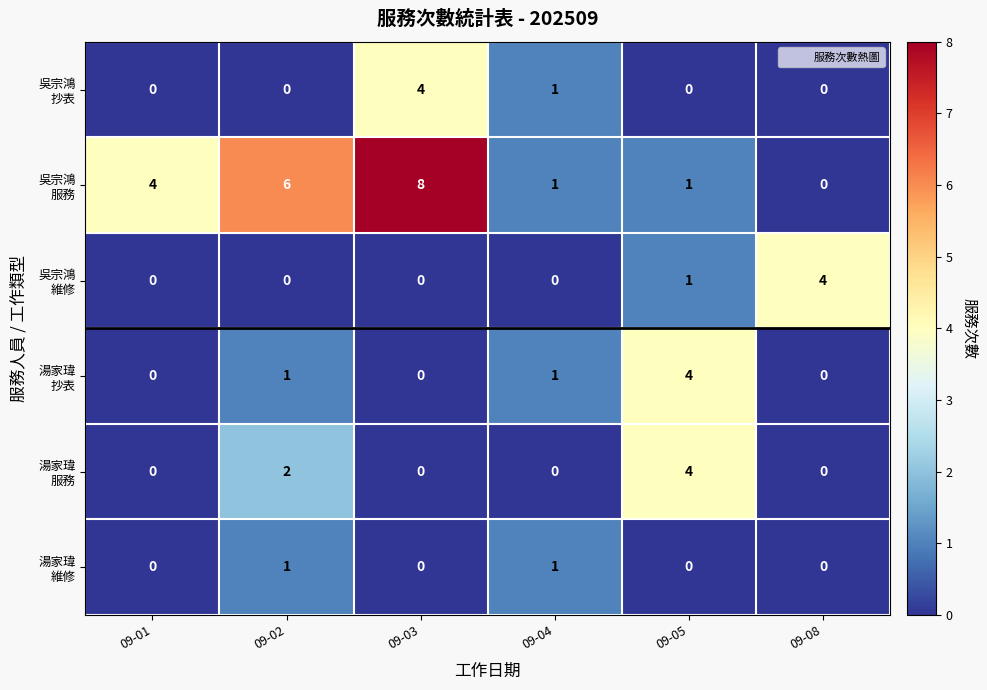

Which category has the highest value across all series?

09-03